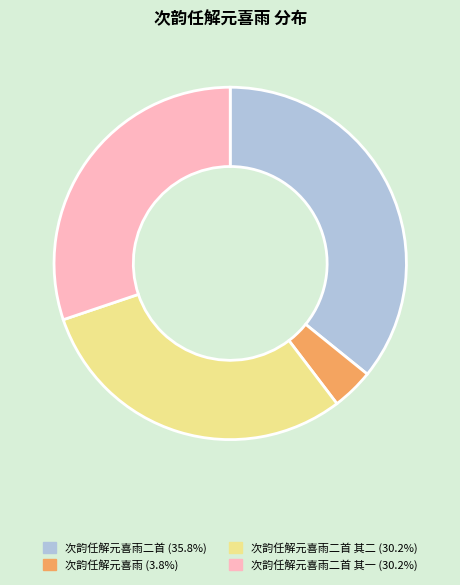

Is there a majority slice in this chart?

No